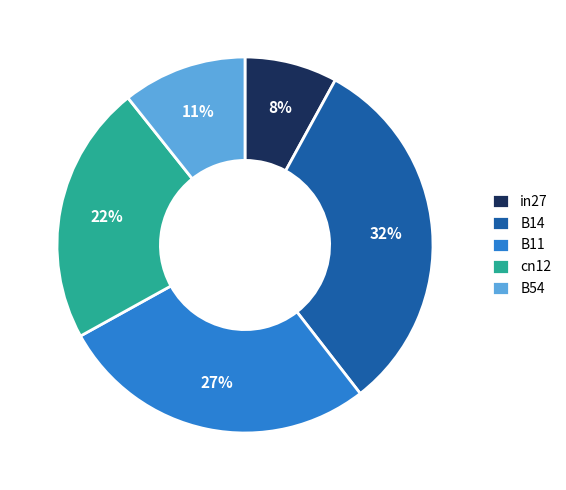

To the nearest percent, what percentage of the pie is B14?

32%